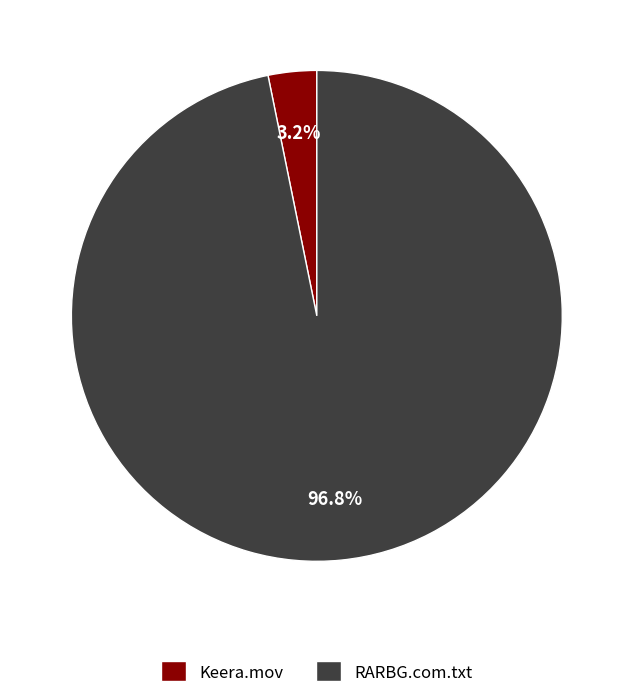

What percentage is the Keera.mov slice, to the nearest percent?

3%